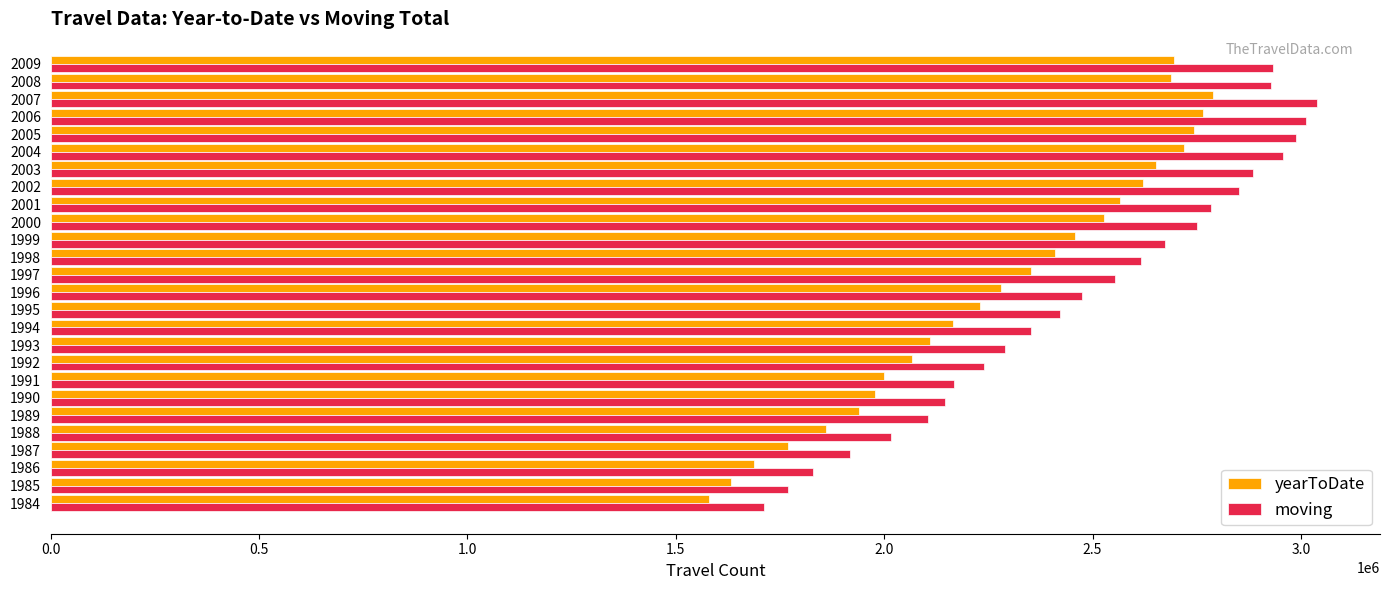

What is the difference between the moving values at 1992 and 1986?

408739